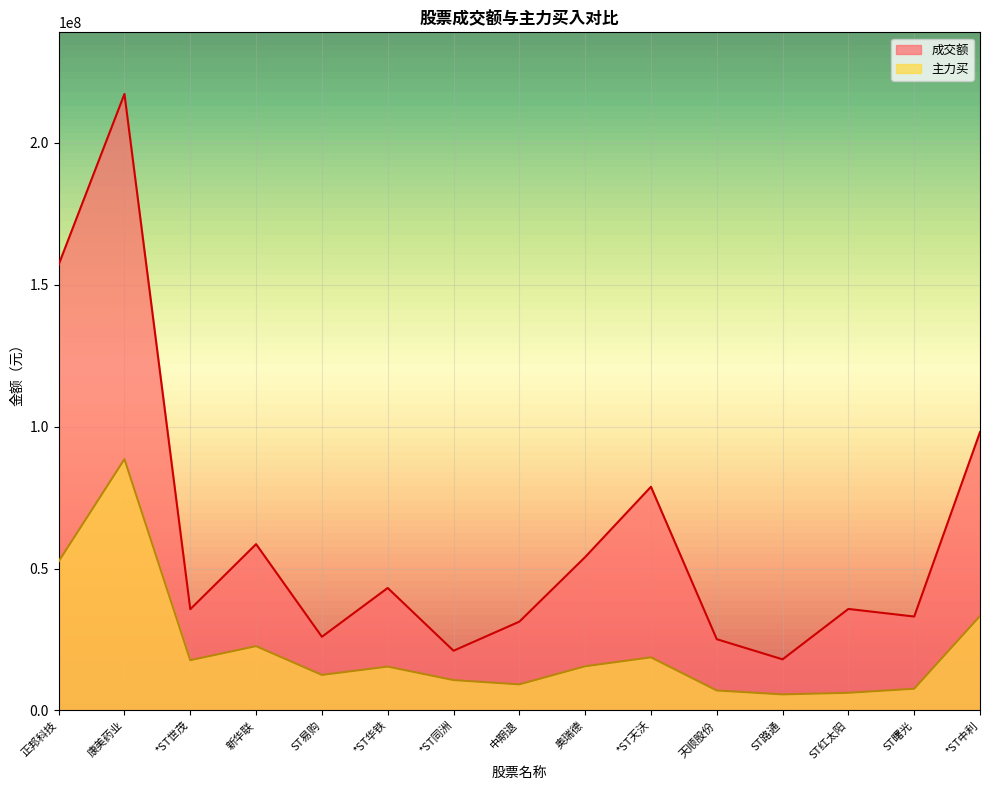

True or false: 主力买 and 成交额 intersect in this chart.

False